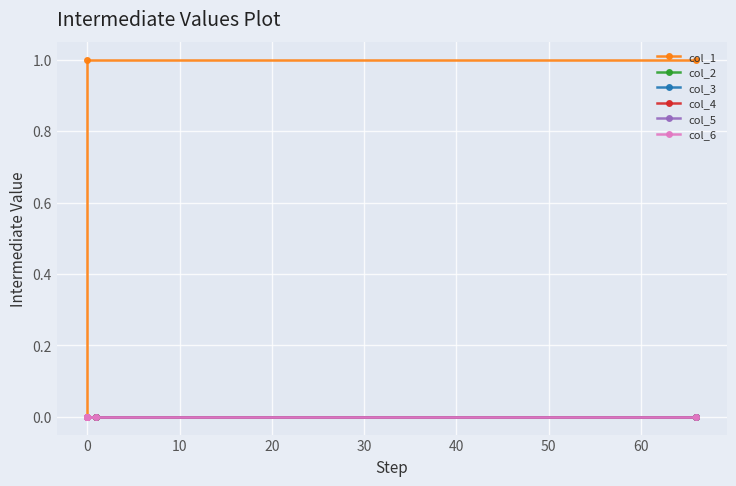

How many series are shown in this chart?

6